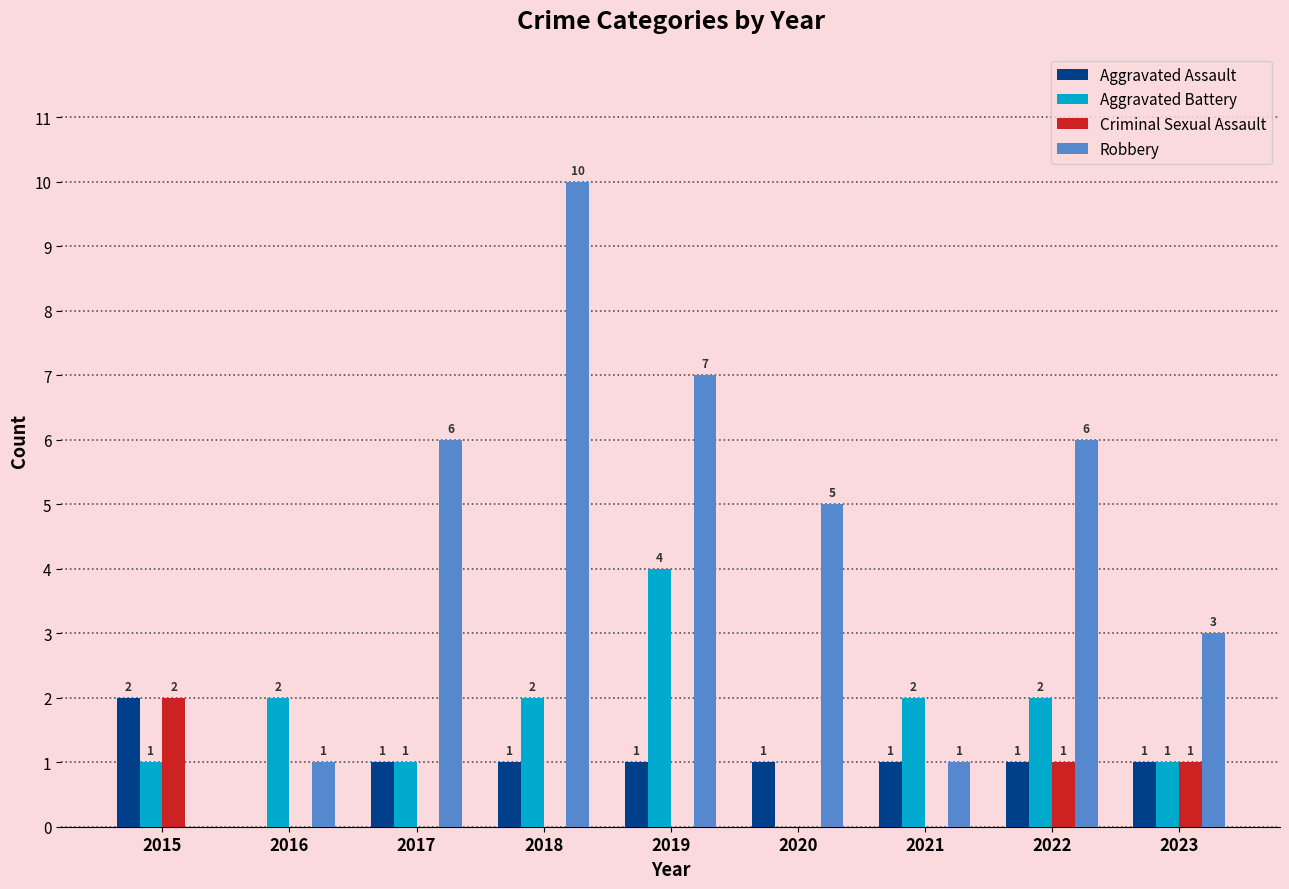

Which series has the largest total across all categories?

Robbery